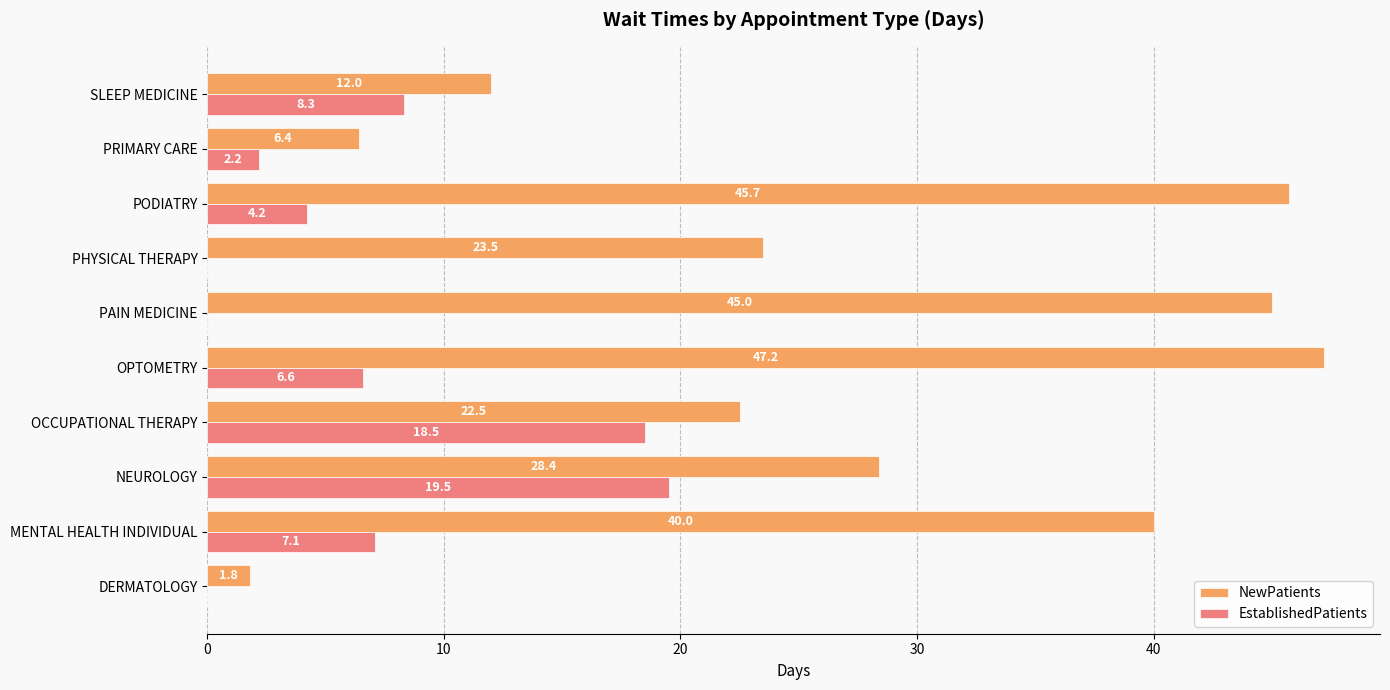

What are all the series names shown in the legend?

NewPatients, EstablishedPatients